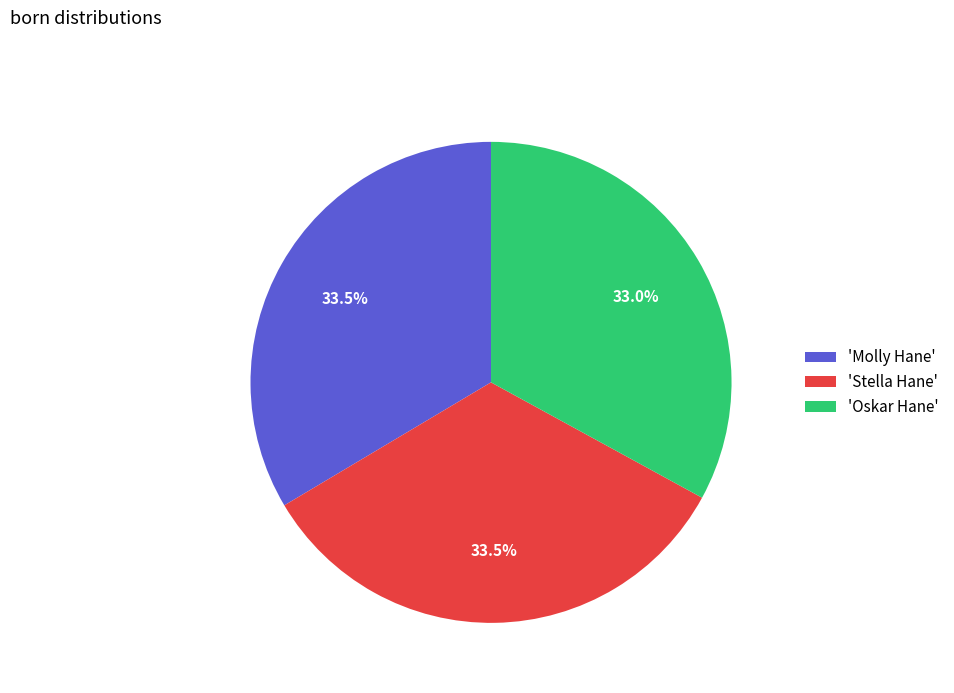

What is the total percentage of 'Oskar Hane' and 'Stella Hane'?

66.5%